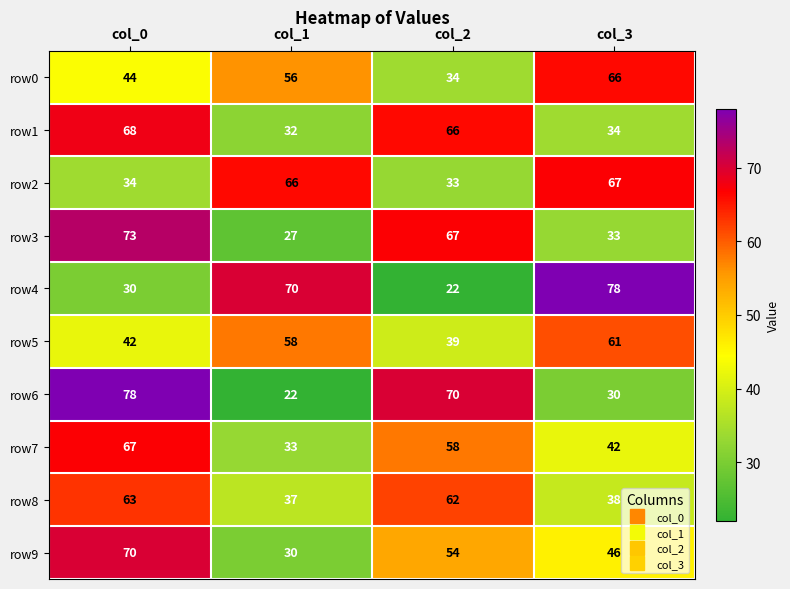

What is the minimum value for row8?

37